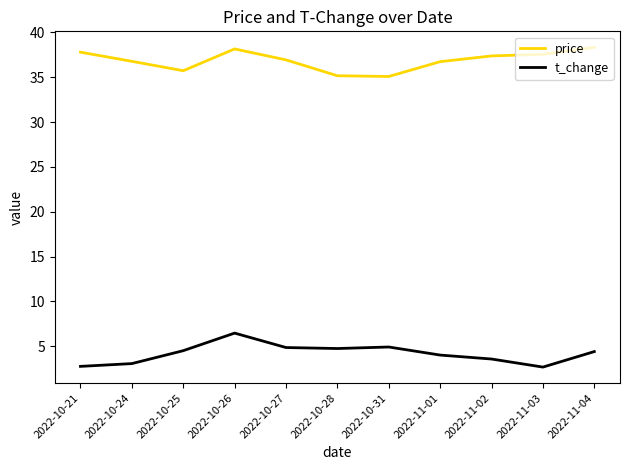

What is the smallest value displayed?

2.7